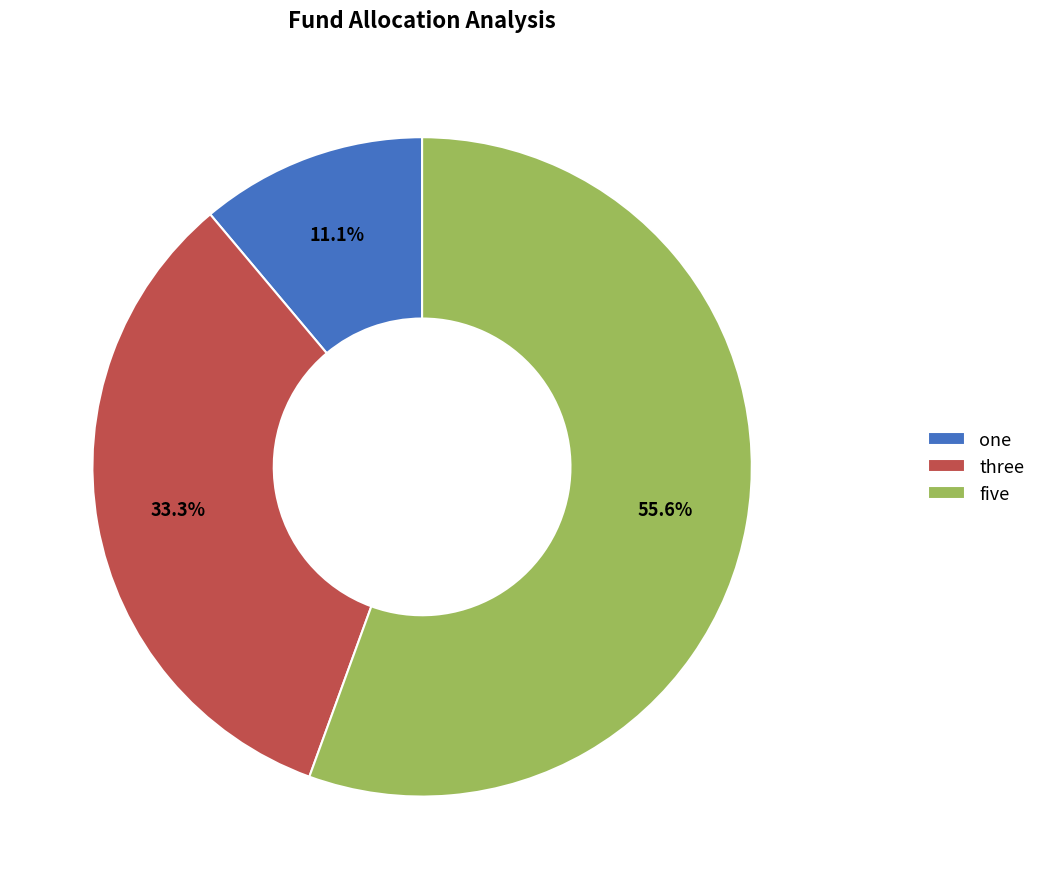

Rank the categories by value from highest to lowest.

five, three, one